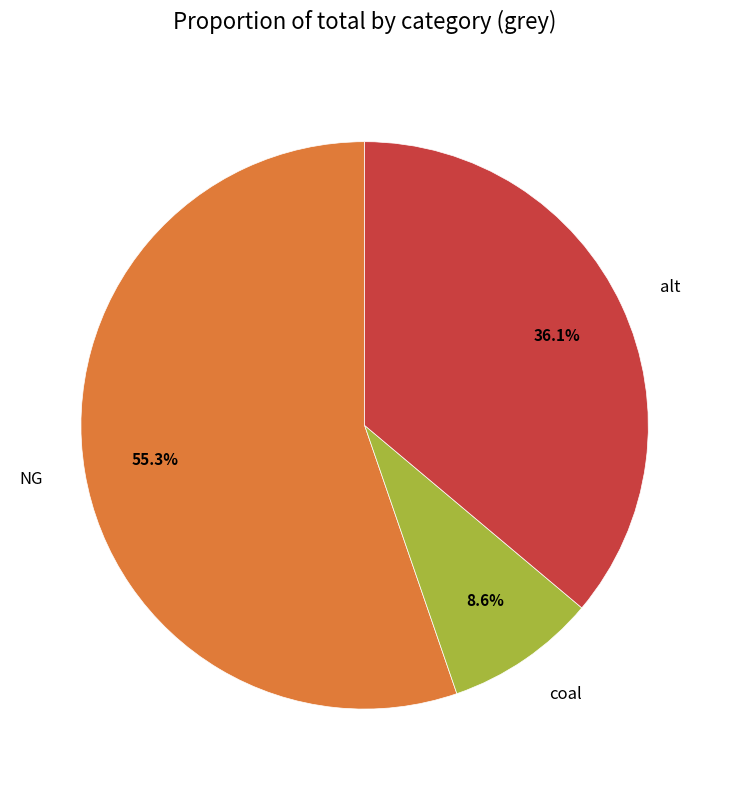

What percentage is NOT represented by alt?

63.9%